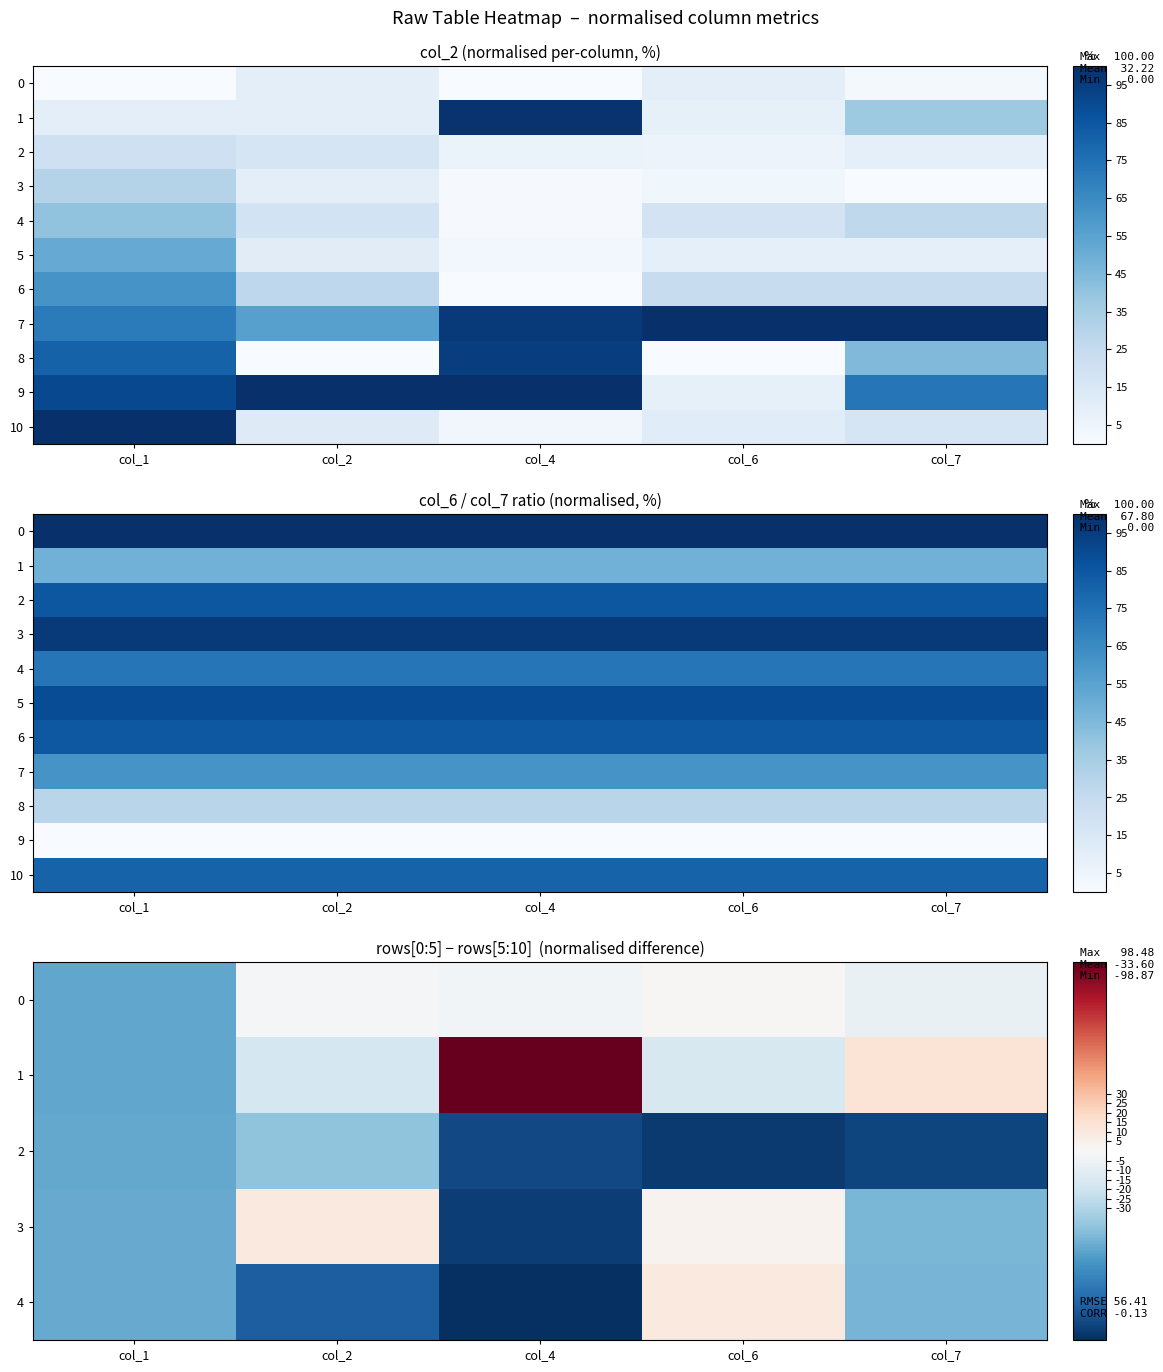

What is the sum of all 6 values?

423.4